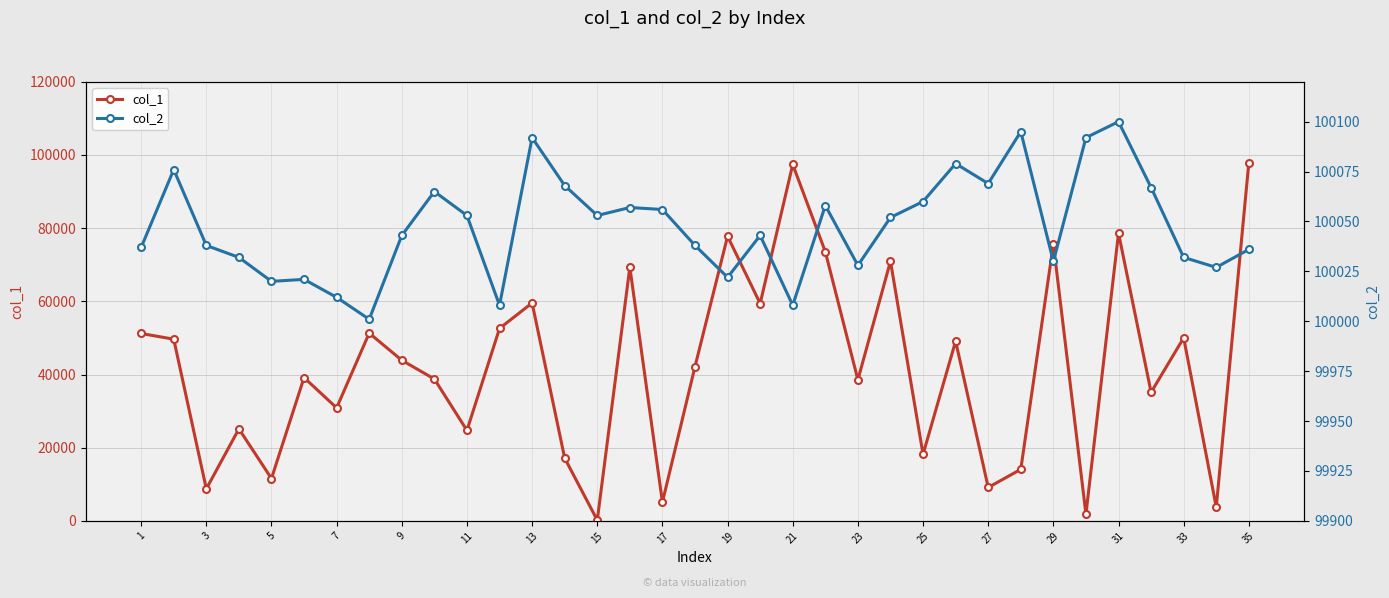

Which series changed the most between 11 and 13?

col_1